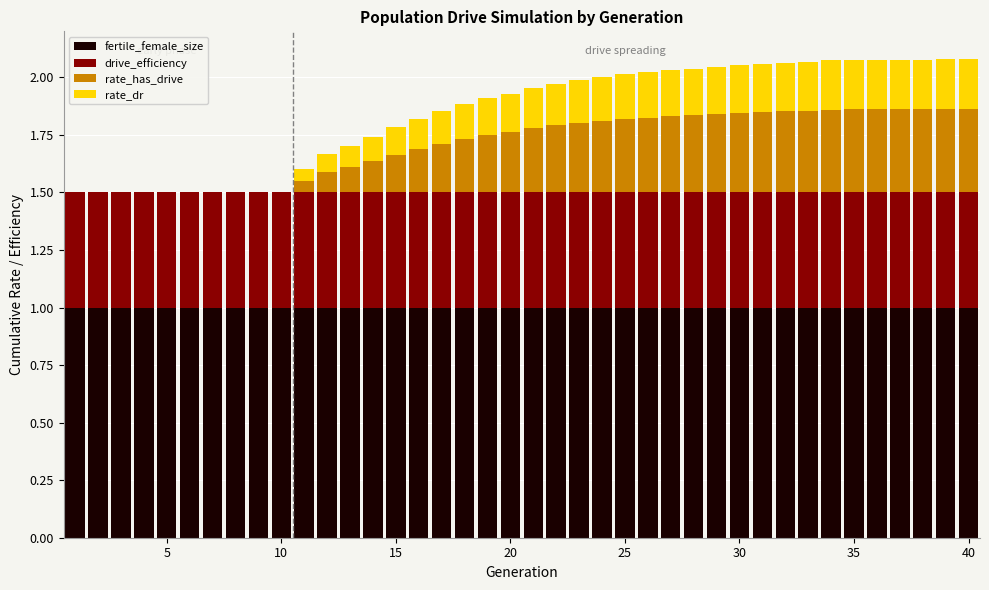

What is the highest value of the fertile_female_size series?

1.0